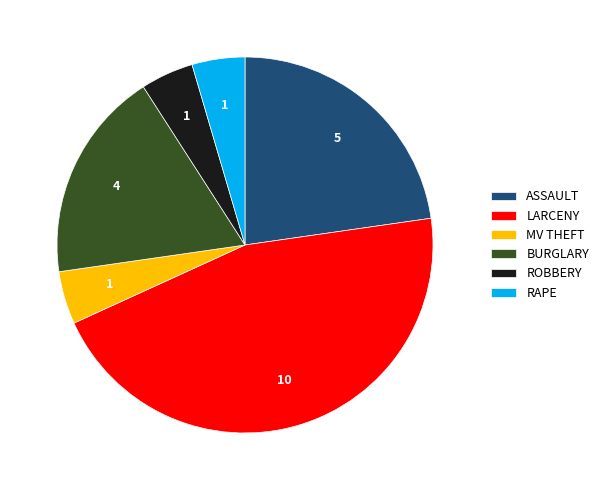

Is the sum of MV THEFT and RAPE greater than half?

No